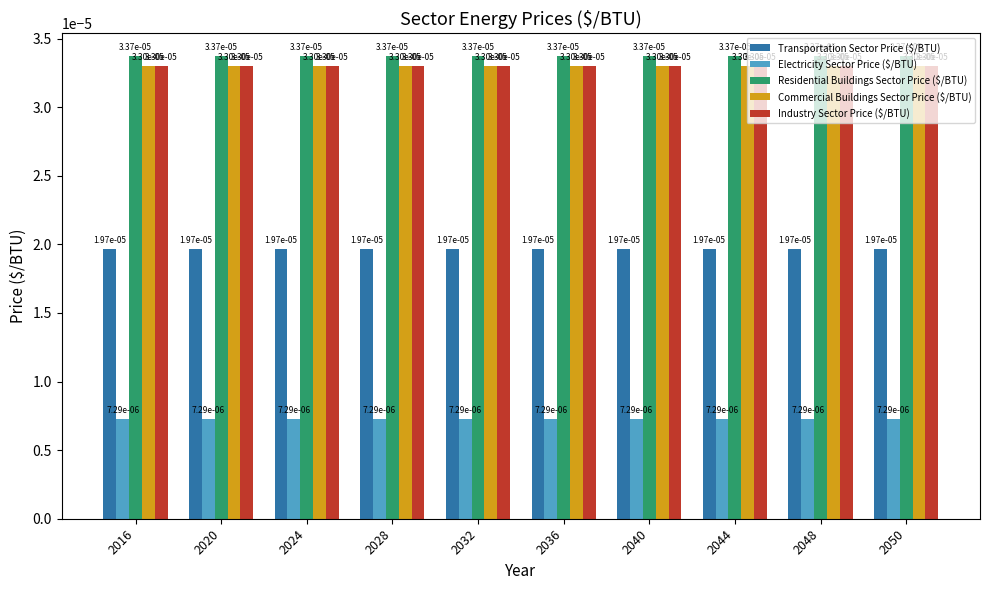

At how many categories does at least one series exceed 0?

10